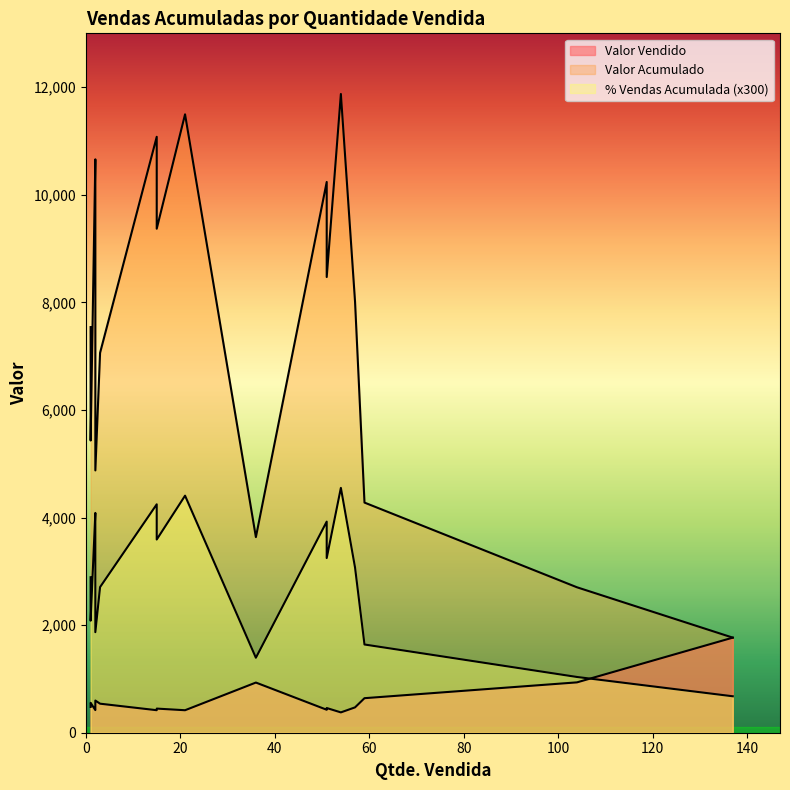

What is the sum of the Valor Acumulado values at 2 and 1?

16089.7